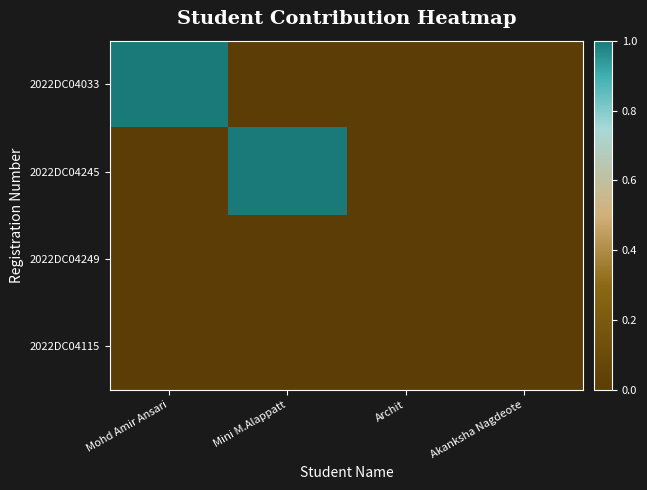

Rank the series by their maximum value, from highest to lowest.

2022DC04033, 2022DC04245, 2022DC04249, 2022DC04115